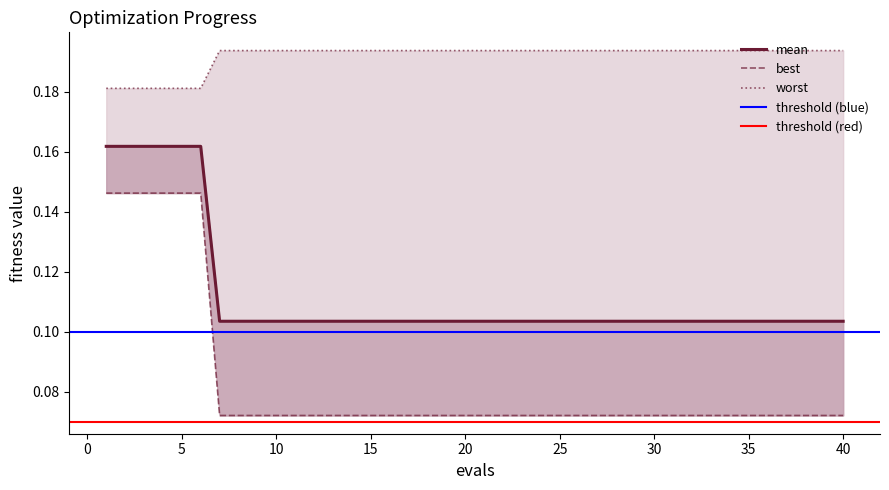

At which category does the chart reach its minimum across all series?

7